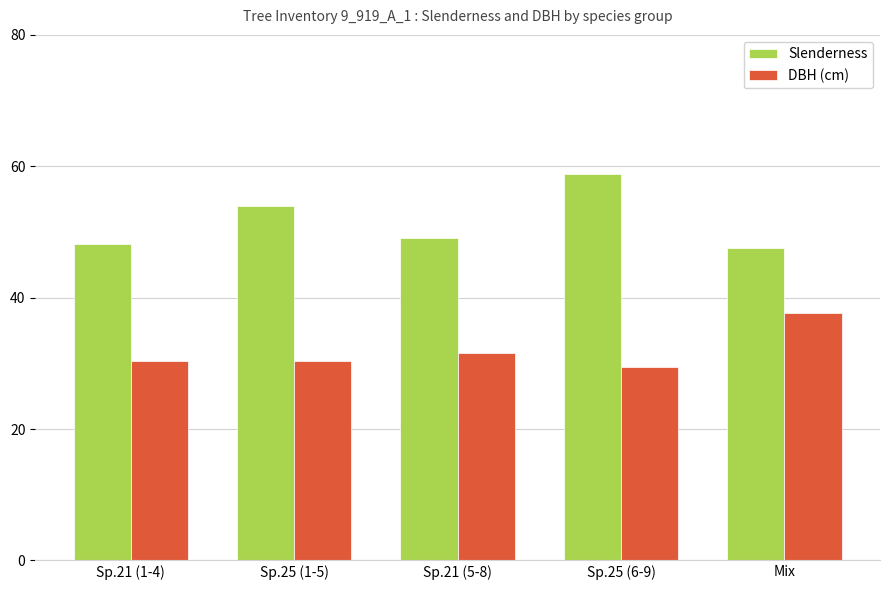

What is the value of the DBH (cm) bar at the 2nd from the left?

30.4